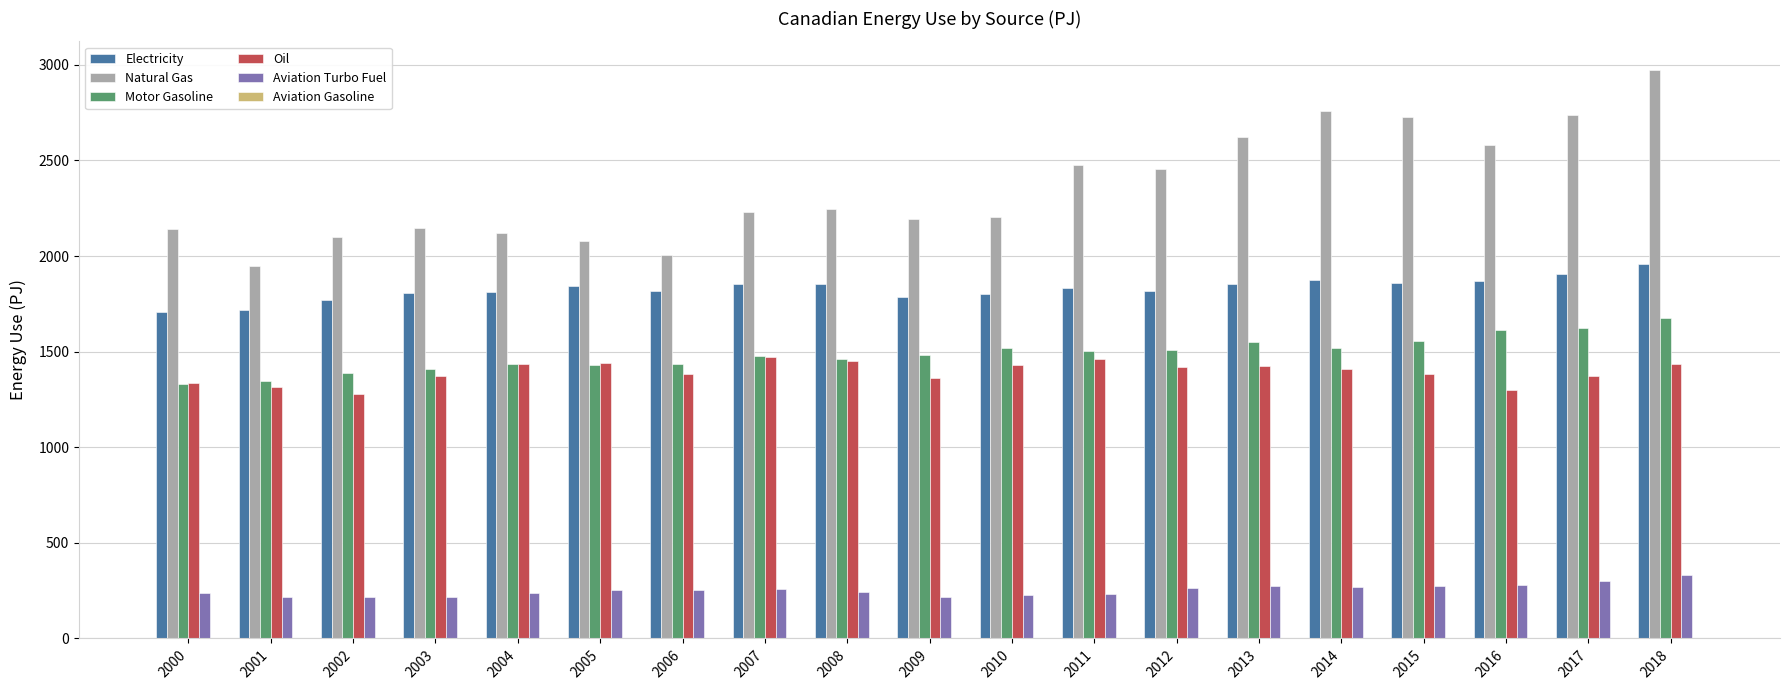

How many categories are shown in the chart?

19